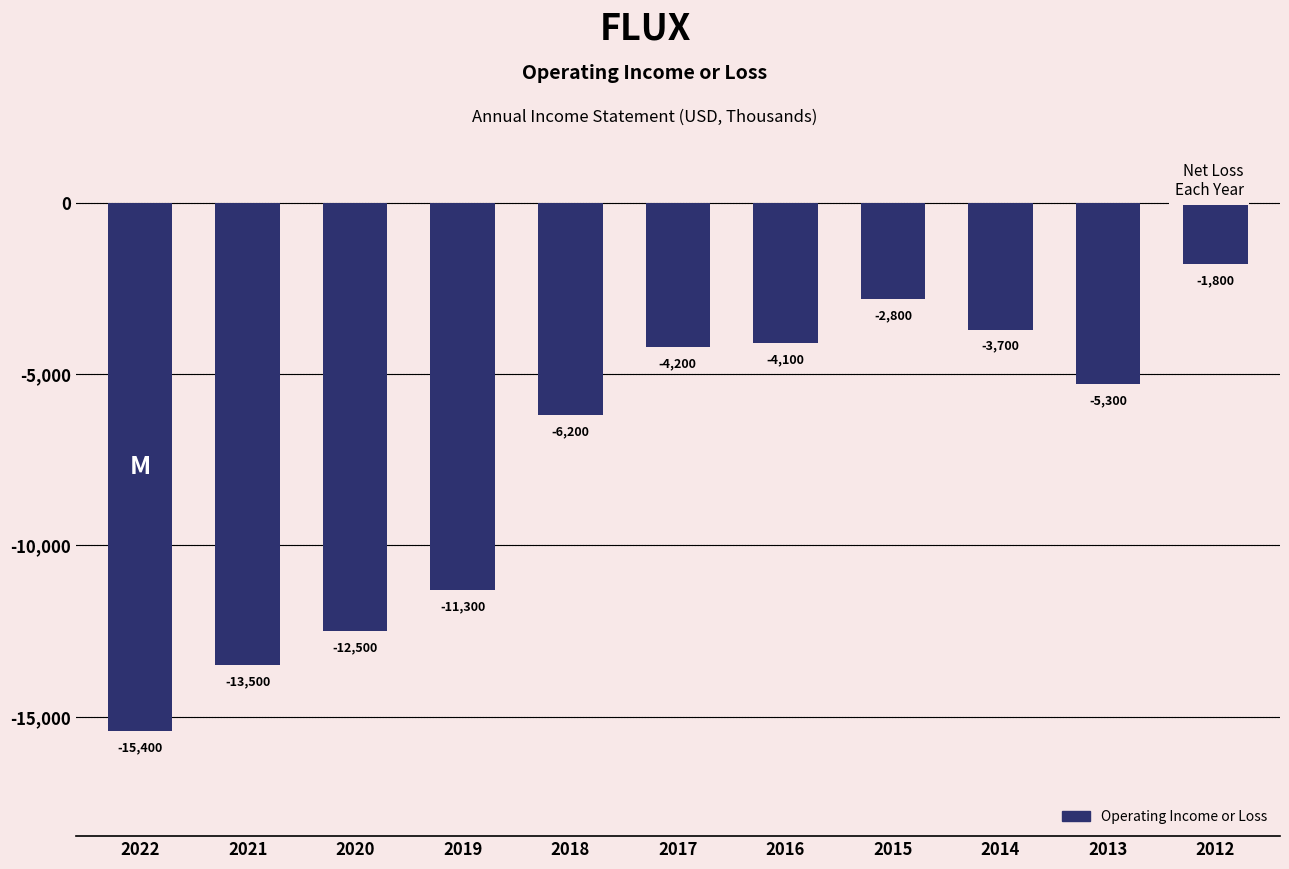

Reading left to right, what are all the values shown in this chart?

2022=-15400	2021=-13500	2020=-12500	2019=-11300	2018=-6200	2017=-4200	2016=-4100	2015=-2800	2014=-3700	2013=-5300	2012=-1800